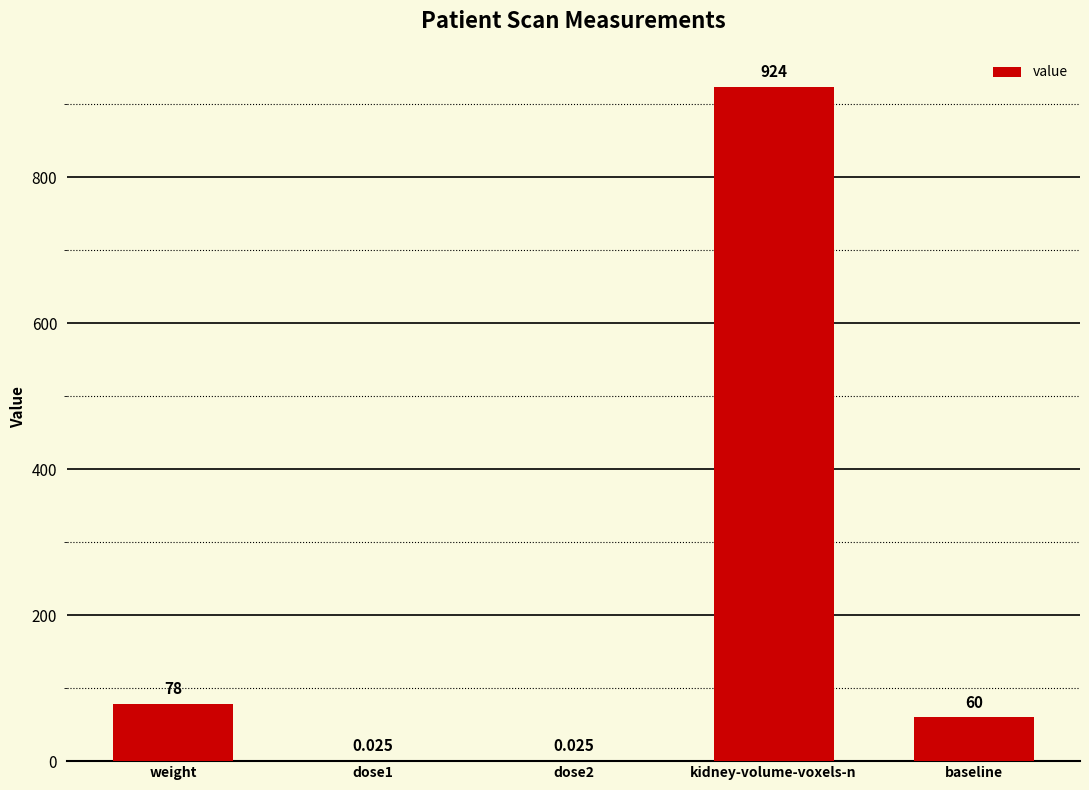

Are the bars horizontal?

No